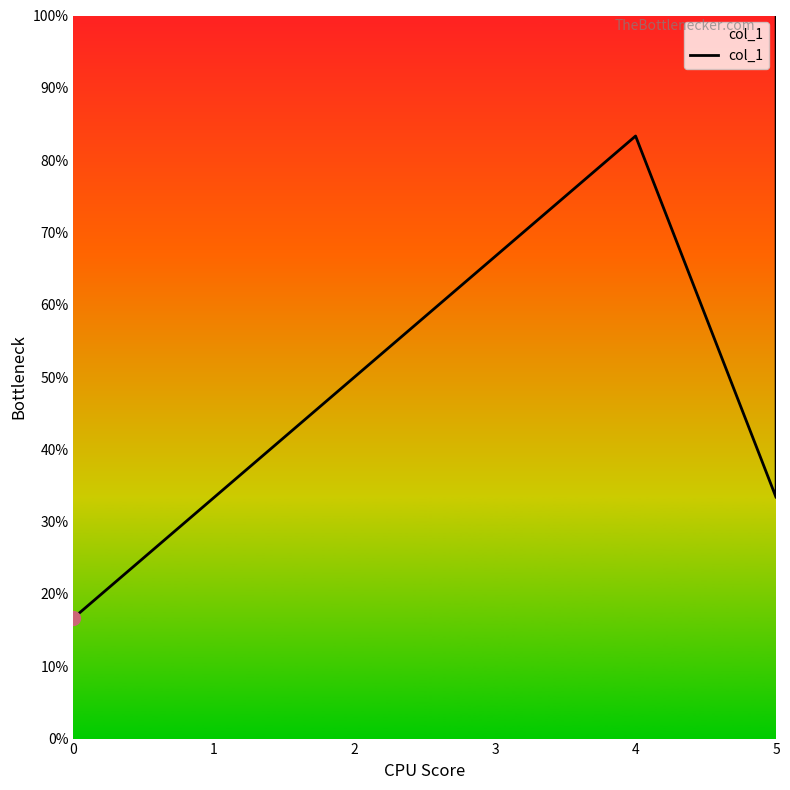

Reading left to right, transcribe all the data shown in this chart.

0.2	0.3	0.5	0.7	0.8	0.3	1.0